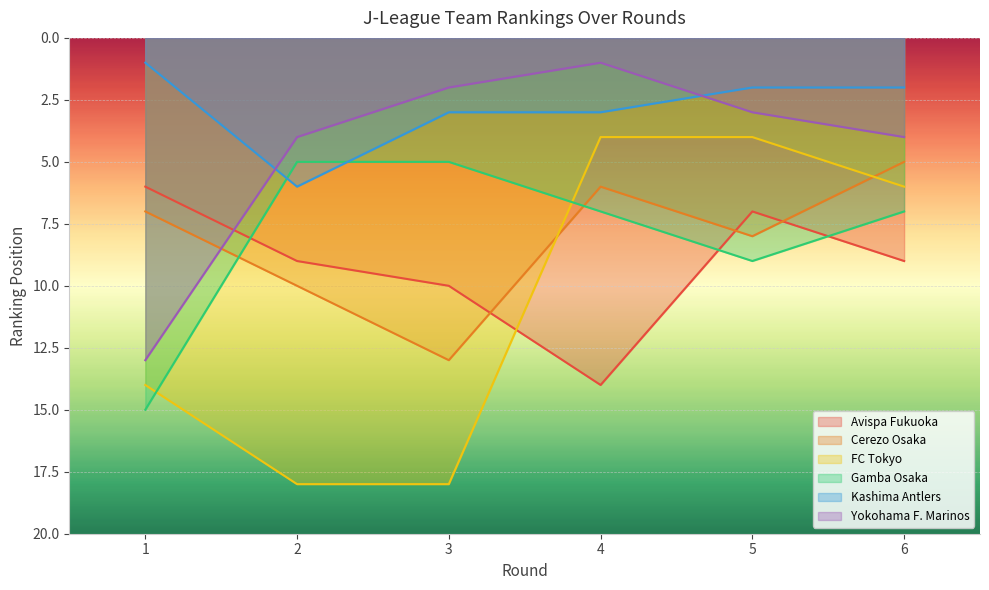

Rank the series by their maximum value, from lowest to highest.

Kashima Antlers, Cerezo Osaka, Yokohama F. Marinos, Avispa Fukuoka, Gamba Osaka, FC Tokyo